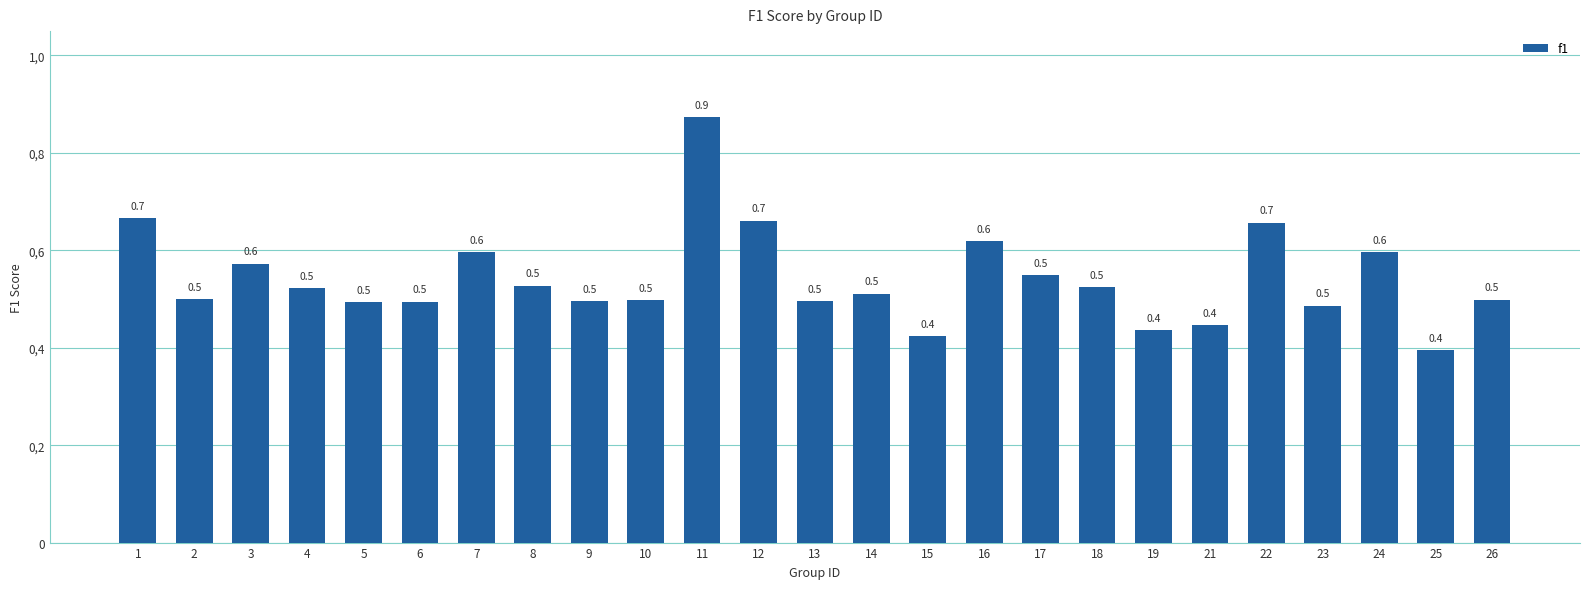

Does the chart contain any negative values?

No